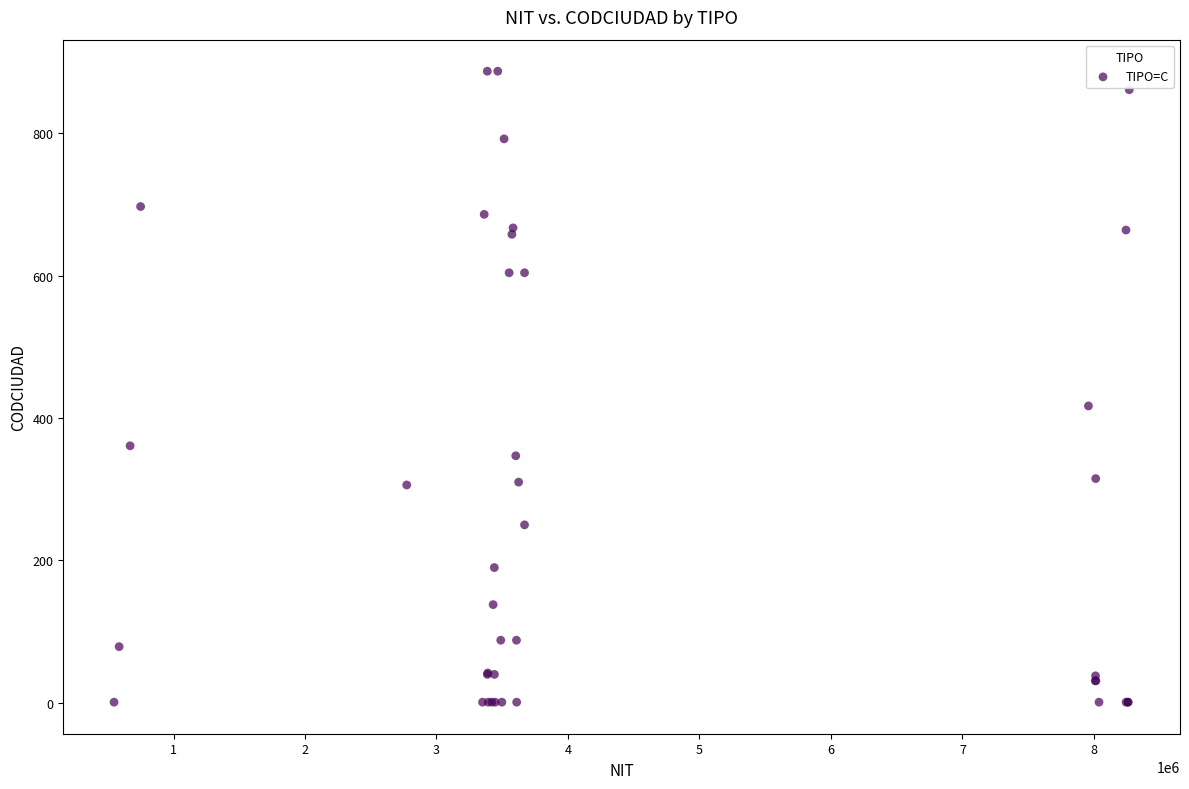

What Y value in the scatter plot is closest to 444?

417